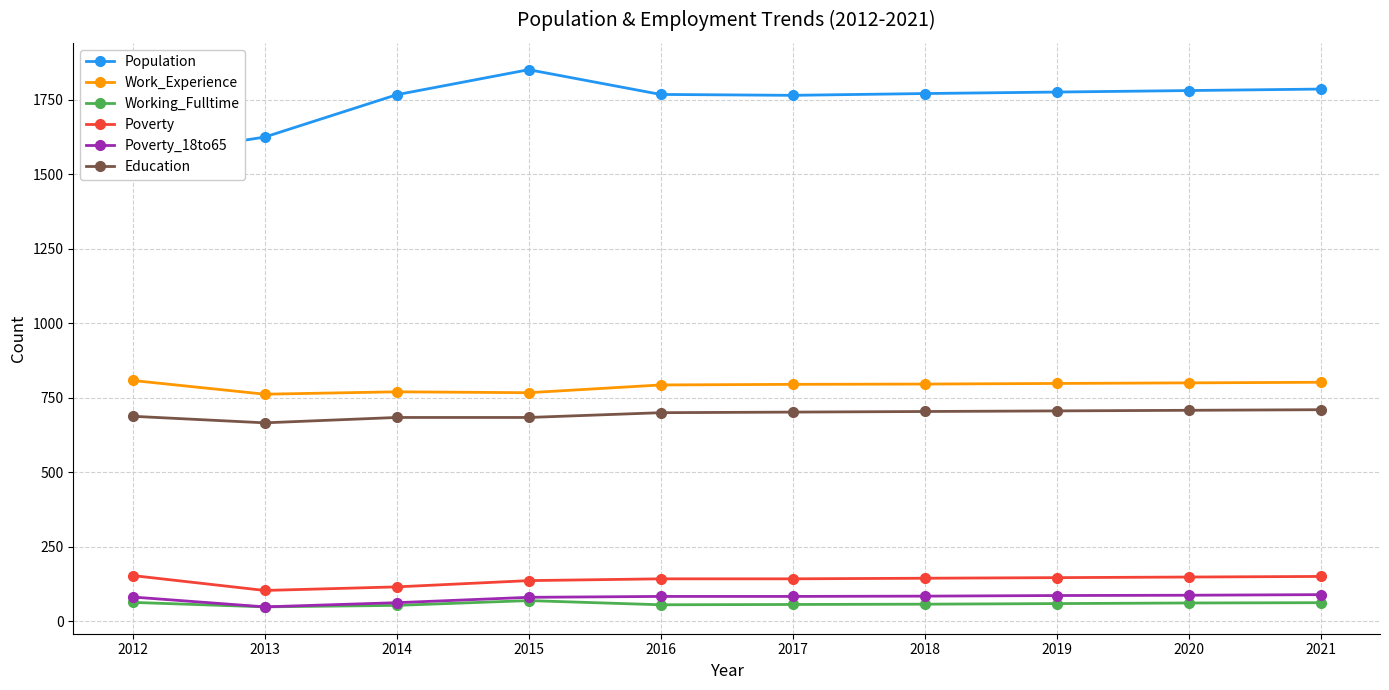

True or false: Education has a value of 704 at 2018.

True